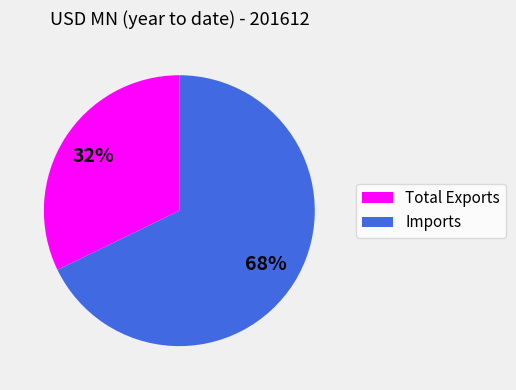

To the nearest percent, what is the average slice percentage?

50%